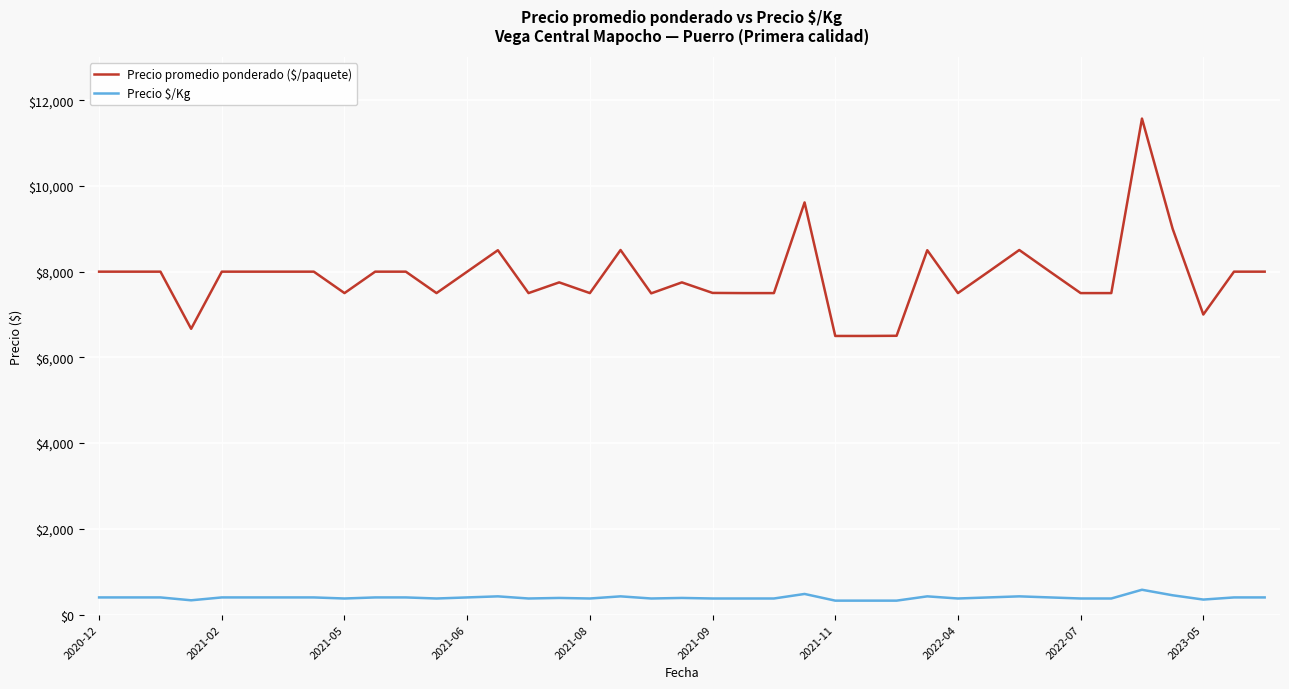

True or false: Precio promedio ponderado ($/paquete) and Precio $/Kg intersect in this chart.

False